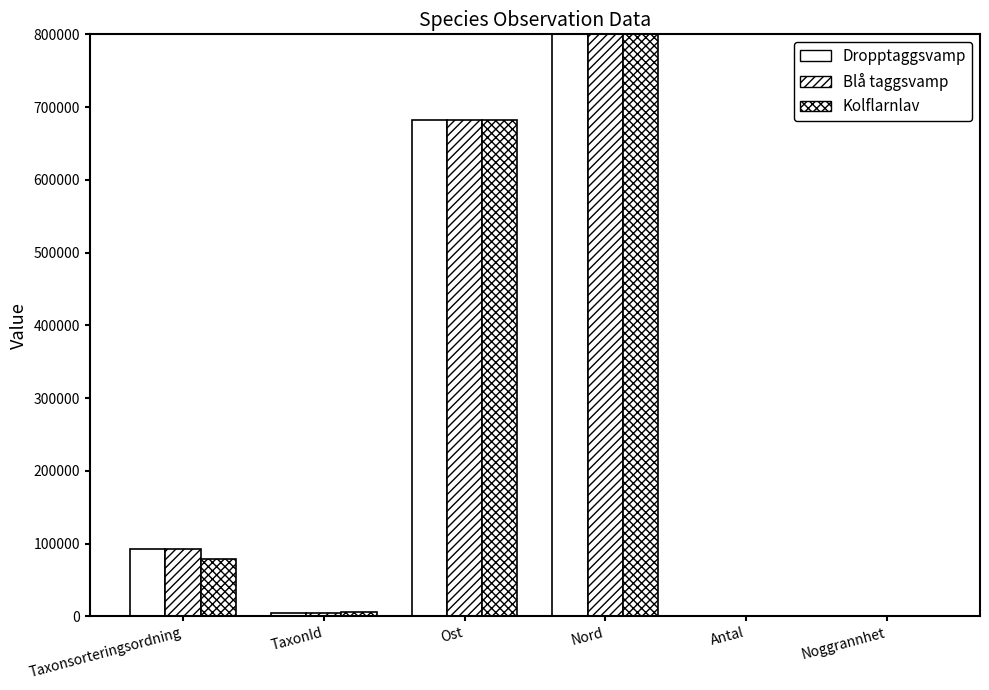

Which series has the largest range (max minus min)?

Kolflarnlav